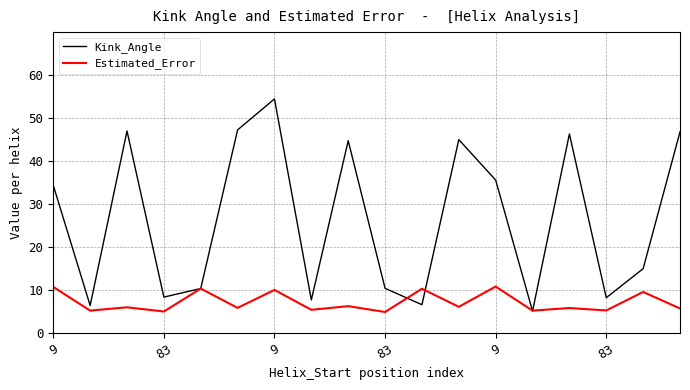

Which series has the largest range (max minus min)?

Kink_Angle